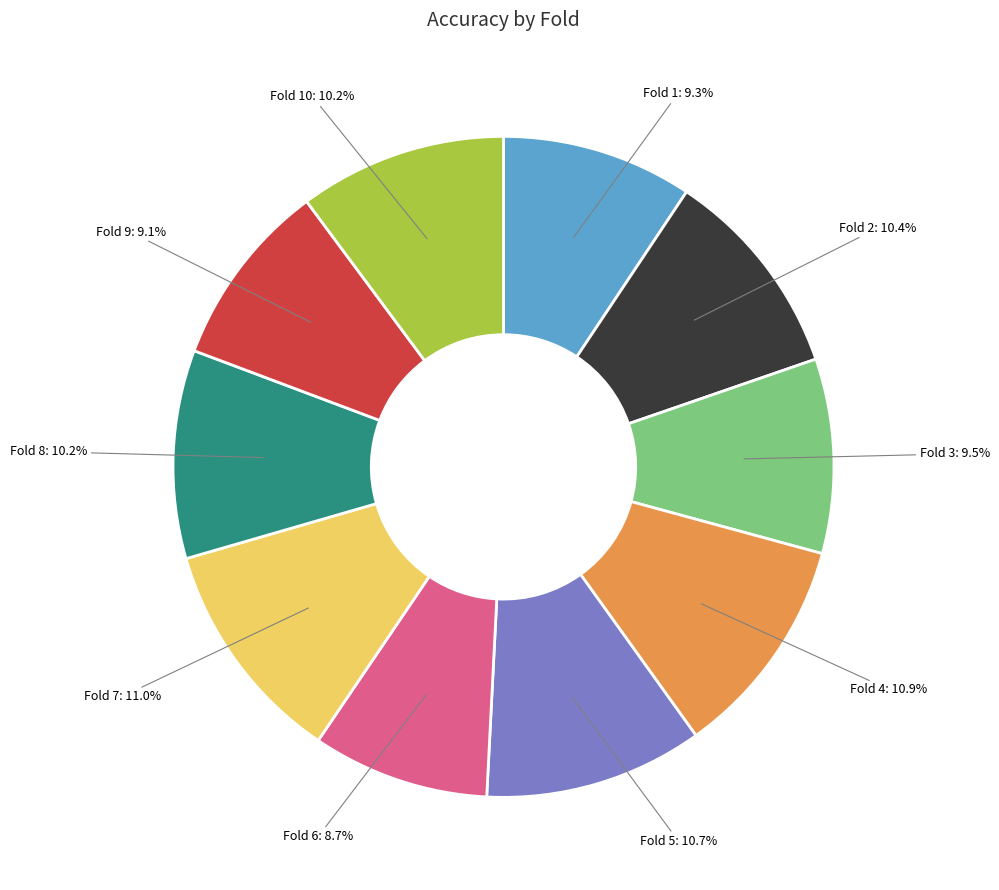

Is there any slice that represents more than half of the pie?

No